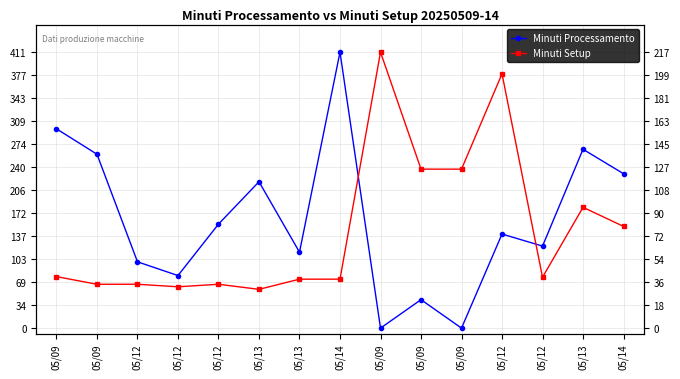

True or false: Minuti Setup has a value of 0.4 at 05/13.

True